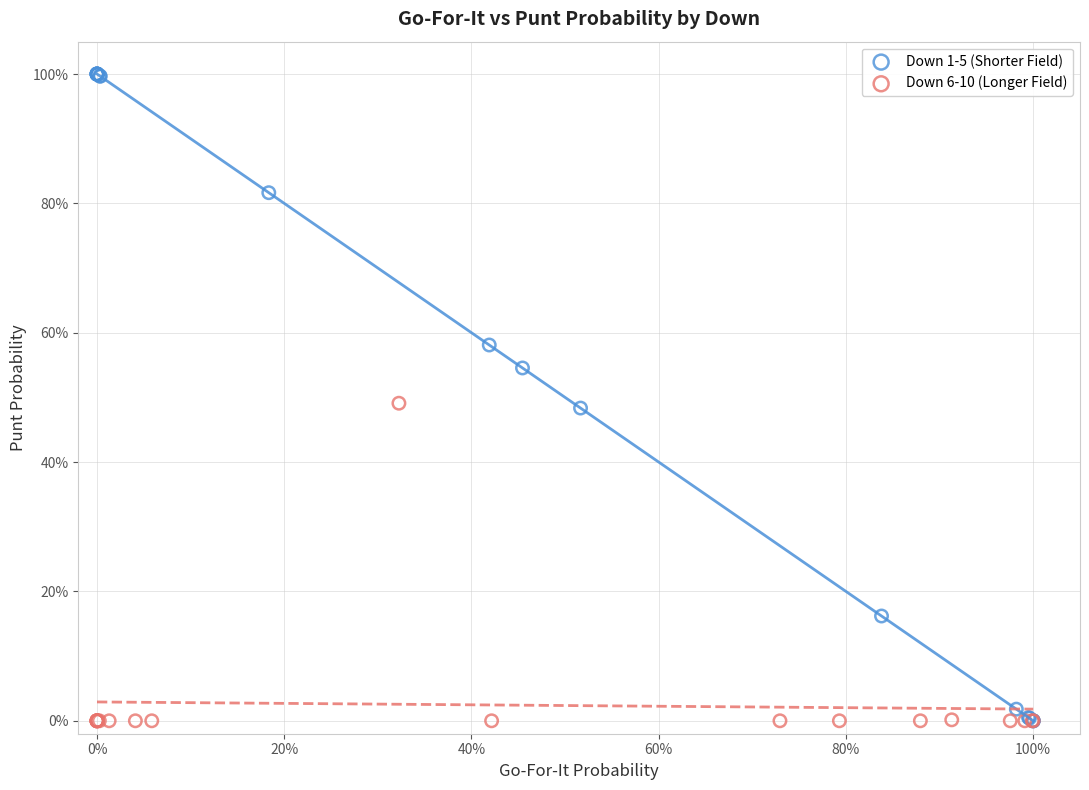

What are all the series names shown in the legend?

Down 1-5 (Shorter Field), Down 6-10 (Longer Field)